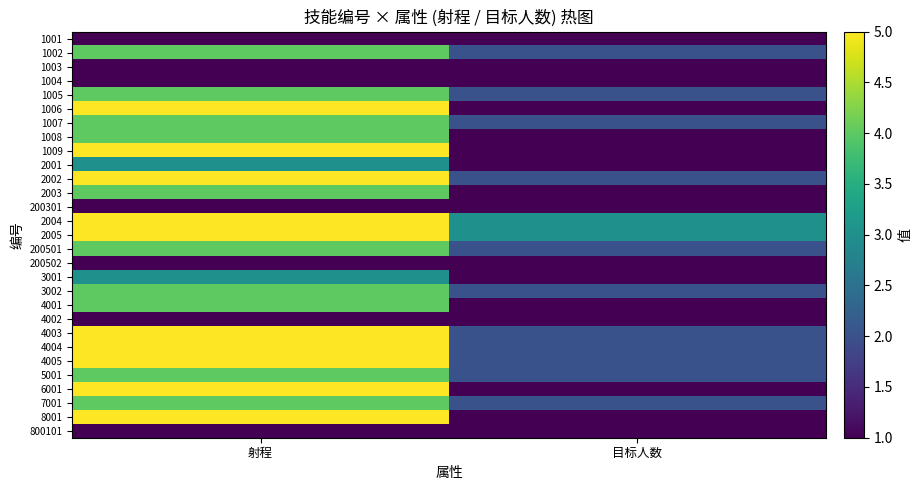

What is the minimum value shown in the chart?

1